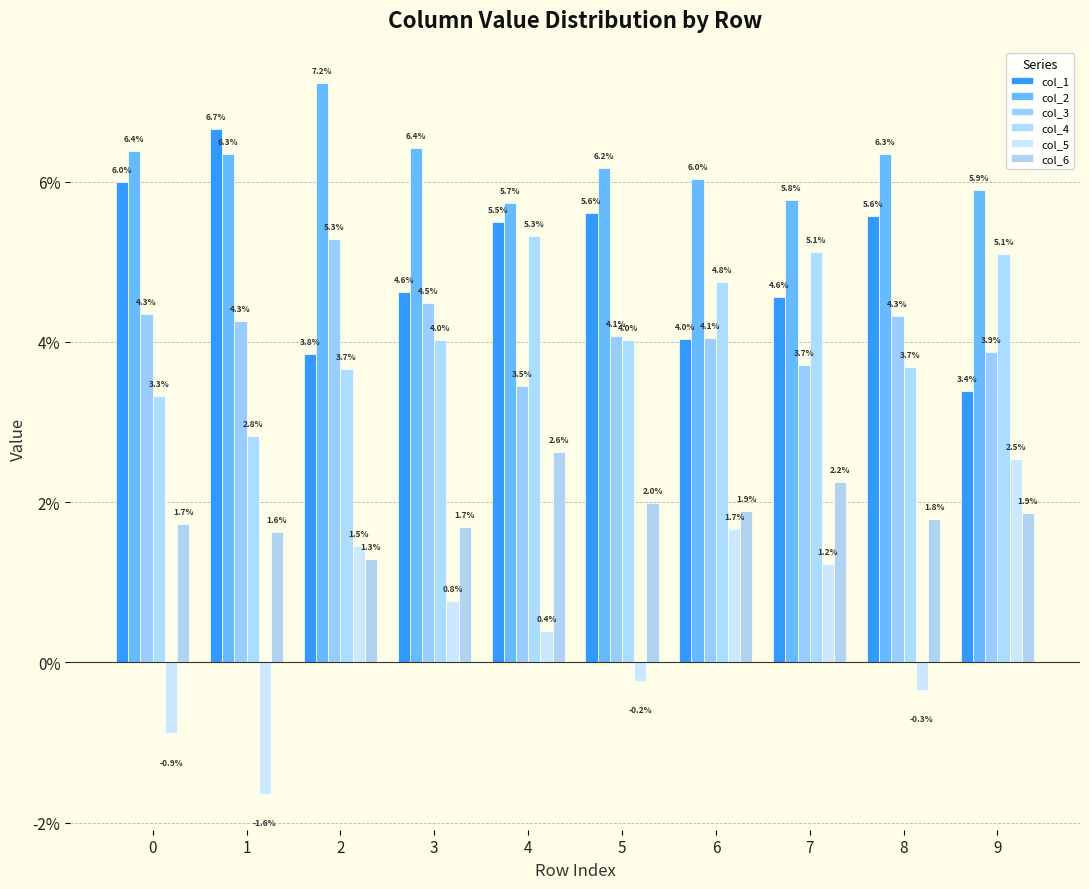

At 8, list the series in order from largest to smallest.

col_2, col_1, col_3, col_4, col_6, col_5